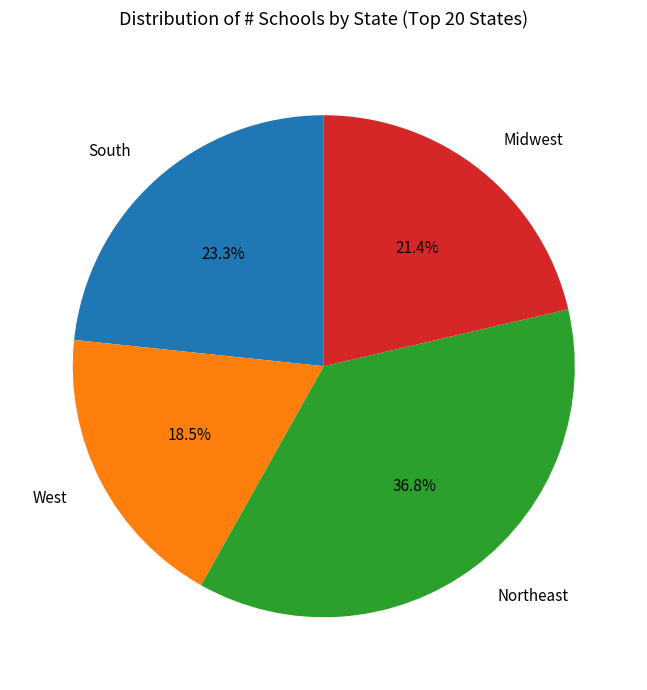

What is the largest slice in the pie chart?

Northeast